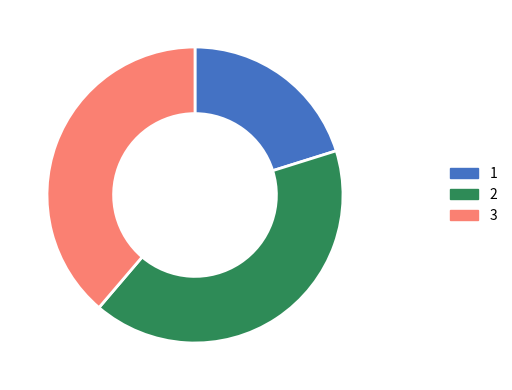

Combined, do 1 and 3 account for over 50%?

Yes